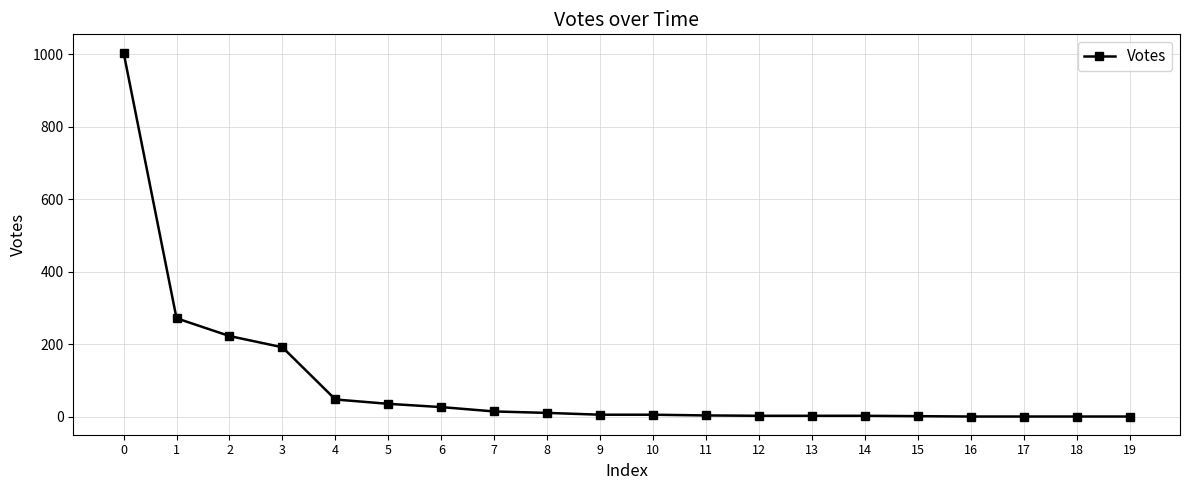

What is the ratio of the value at 10 to the value at 6?

0.2